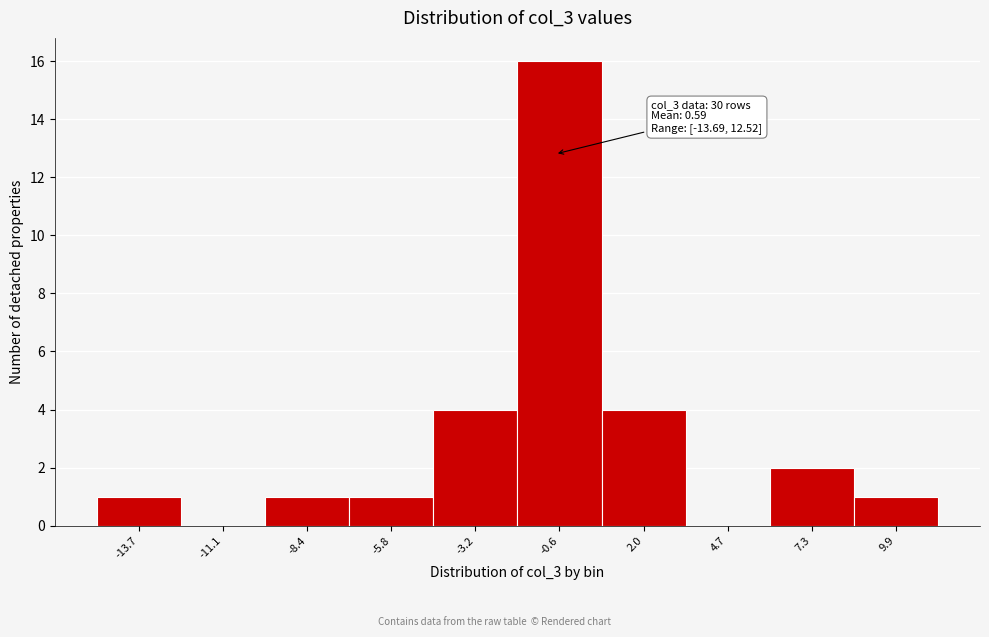

Reading right to left, extract all data points from this chart.

9.9=1	7.3=2	4.7=0	2.0=4	-0.6=16	-3.2=4	-5.8=1	-8.4=1	-11.1=0	-13.7=1